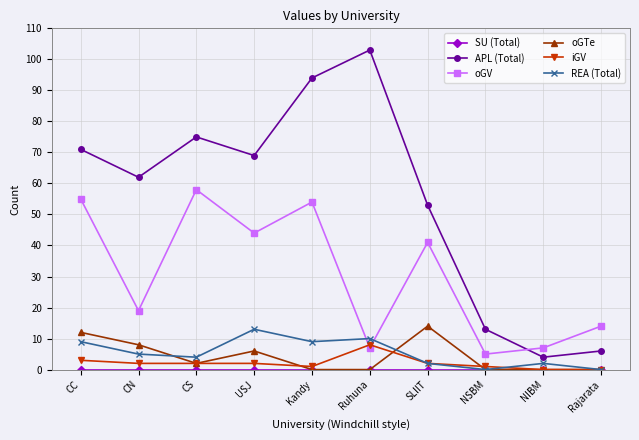

What is the label of the 9th point from the right?

CN